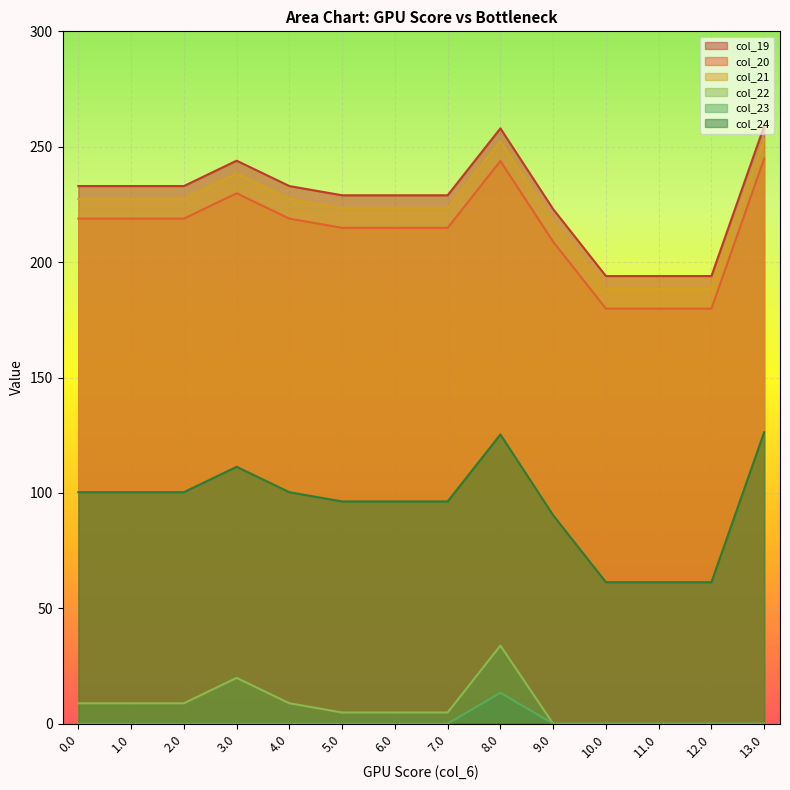

How many series are shown in this chart?

6